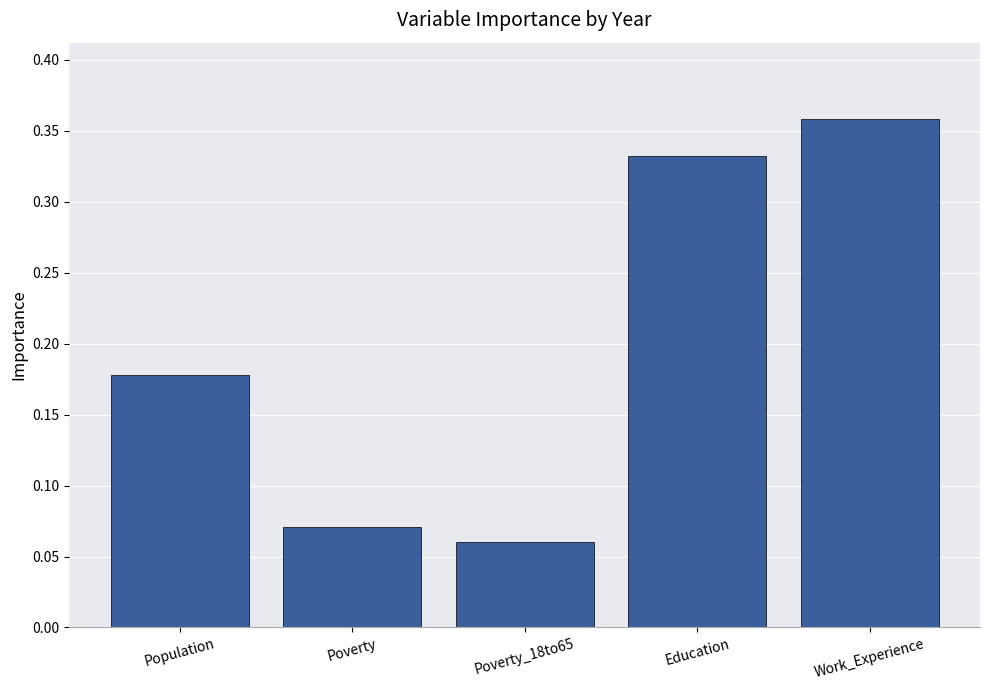

Where is the data nearest to the value 0?

Poverty_18to65